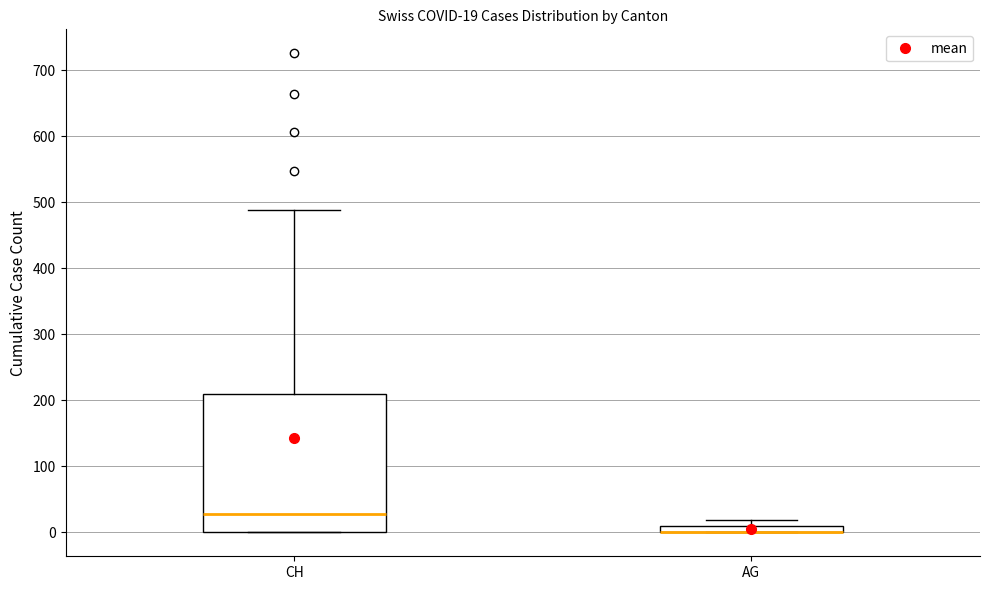

Comparing the boxes themselves (not the whiskers), which one is the tallest?

CH